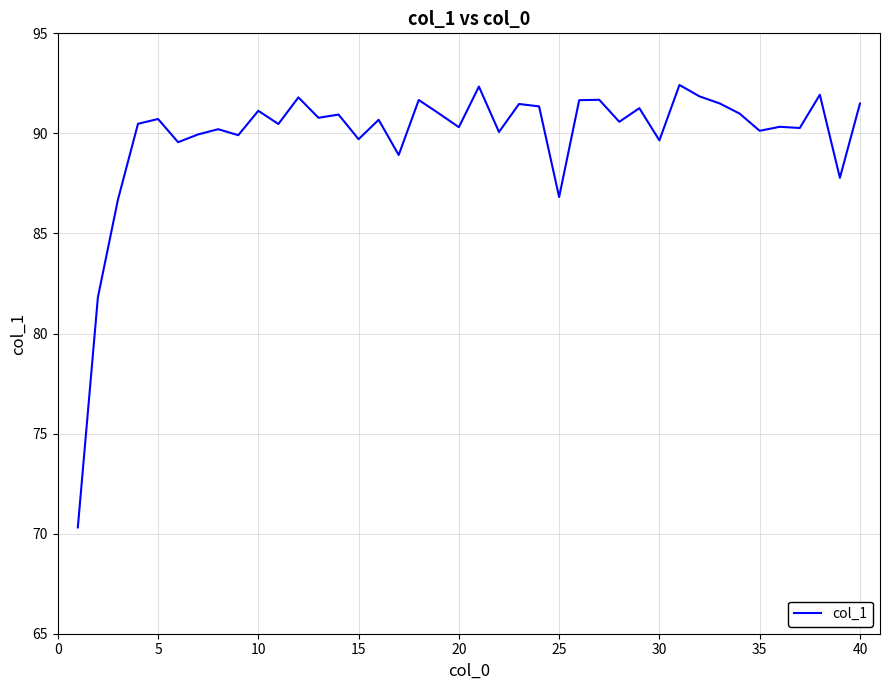

What is the greatest value displayed?

92.4